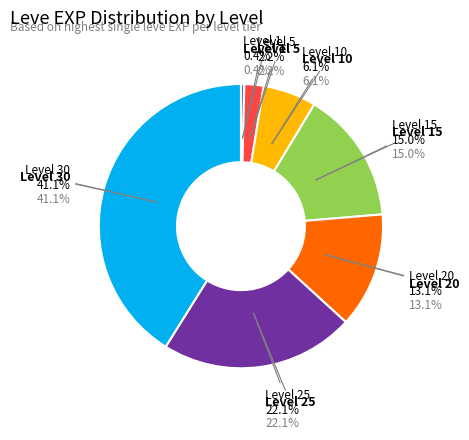

Approximately how many times larger is the value at Level 15 compared to Level 10?

2.5